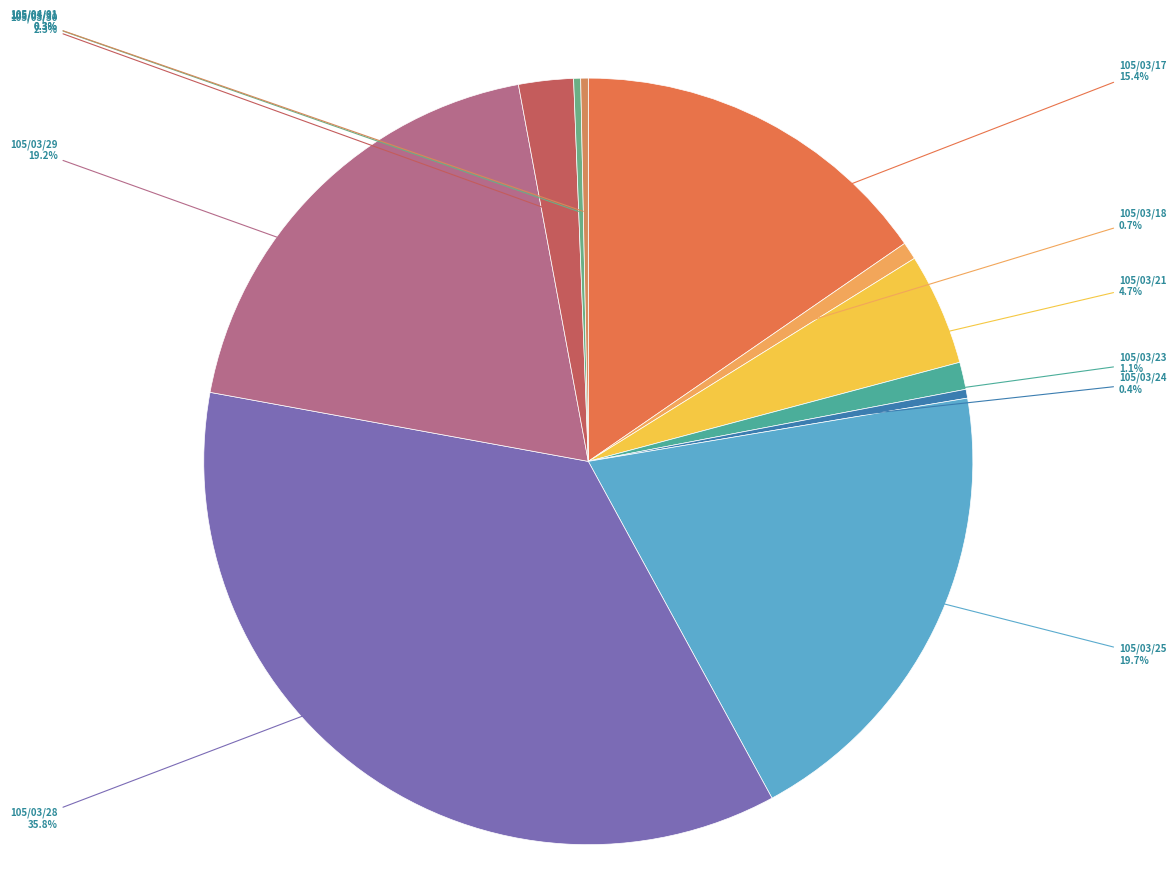

Approximately how many times larger is the value at 105/03/29 compared to 105/03/18?

25.9